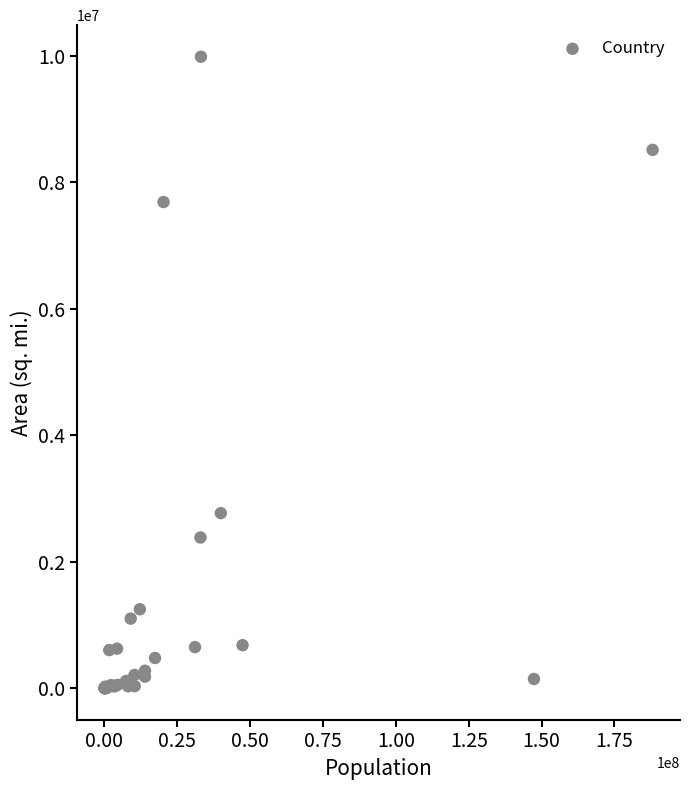

What Y value in the scatter plot is closest to 4992361?

2766890